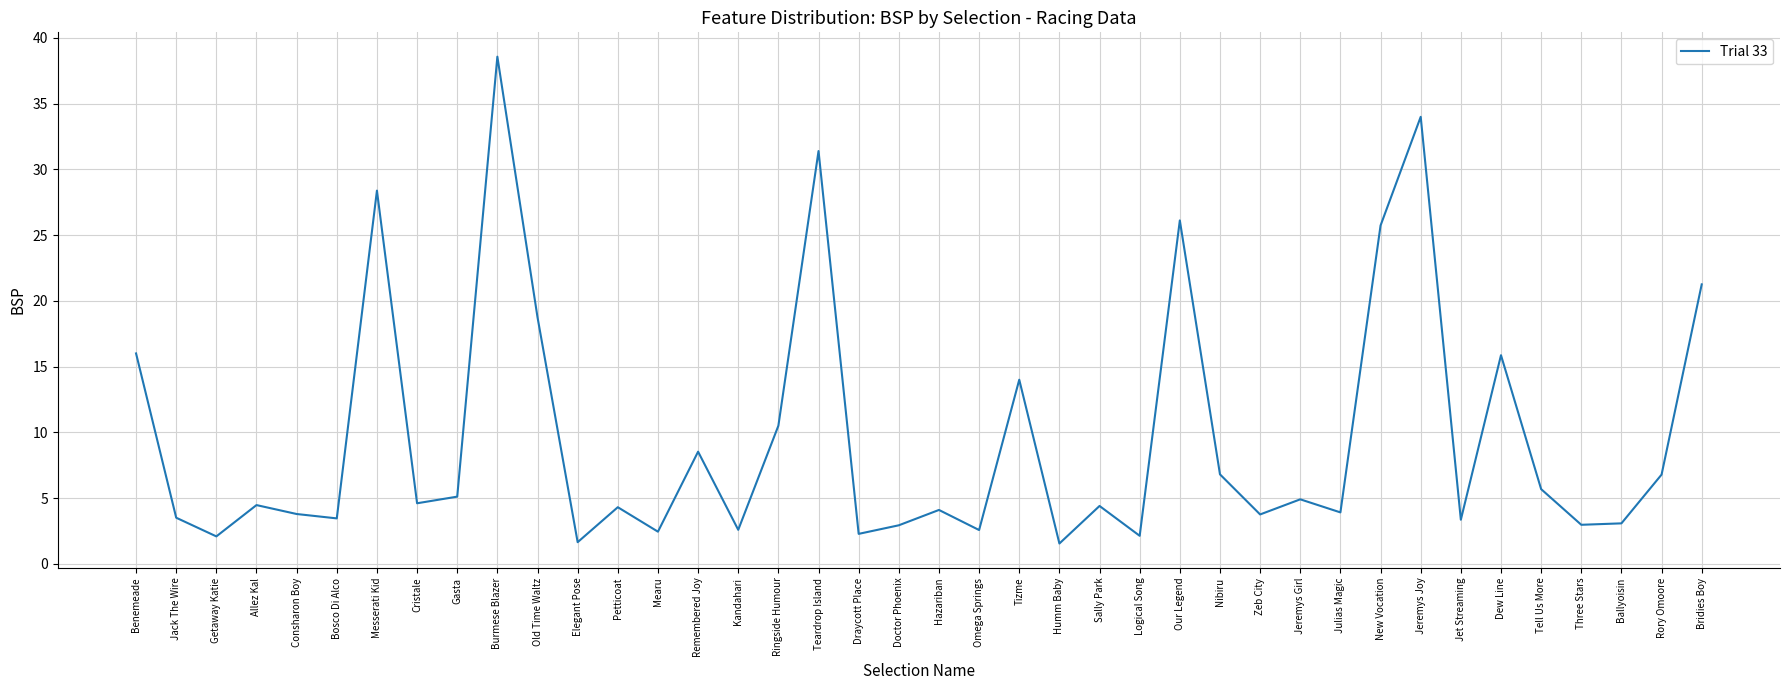

What is the difference between the maximum and minimum values?

37.0